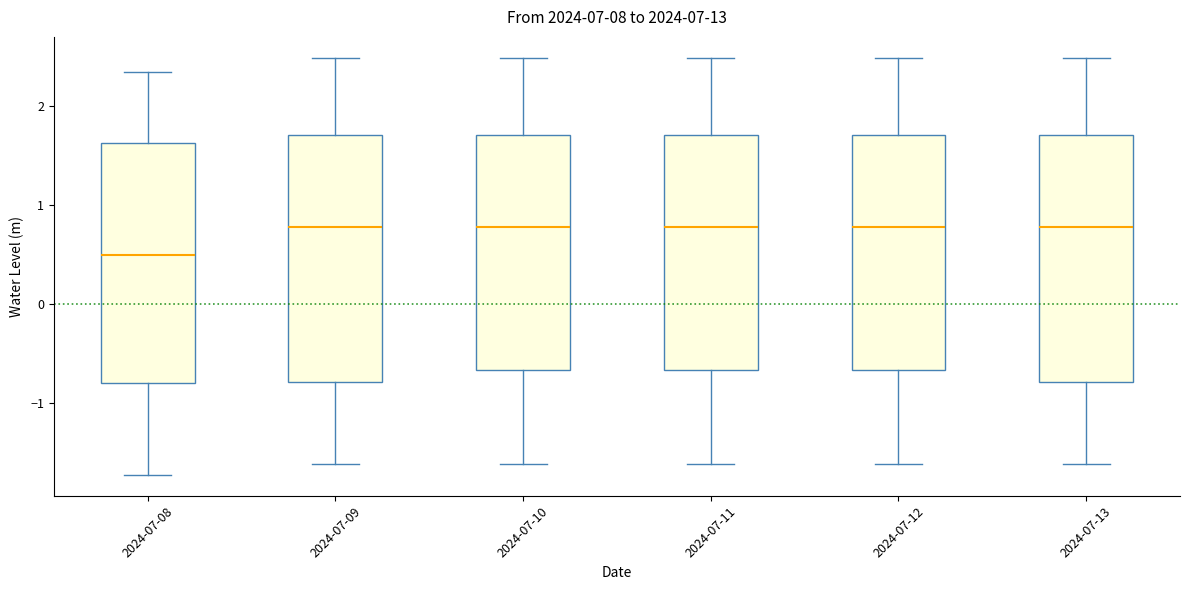

Reading left to right, transcribe this box plot: for each box, give where its median line is, the range the box spans, and where its two whiskers end, as read against the y-axis. The values are not printed on the chart, so give them approximately, as read against the axis.

2024-07-08: median 0.5, box -0.8 to 1.6, whiskers -1.7 to 2.3
2024-07-09: median 0.8, box -0.8 to 1.7, whiskers -1.6 to 2.5
2024-07-10: median 0.8, box -0.7 to 1.7, whiskers -1.6 to 2.5
2024-07-11: median 0.8, box -0.7 to 1.7, whiskers -1.6 to 2.5
2024-07-12: median 0.8, box -0.7 to 1.7, whiskers -1.6 to 2.5
2024-07-13: median 0.8, box -0.8 to 1.7, whiskers -1.6 to 2.5